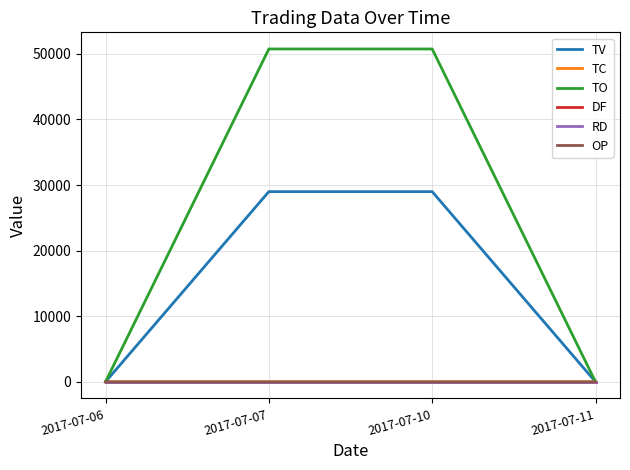

Which category has the highest value in the TV series?

2017-07-07